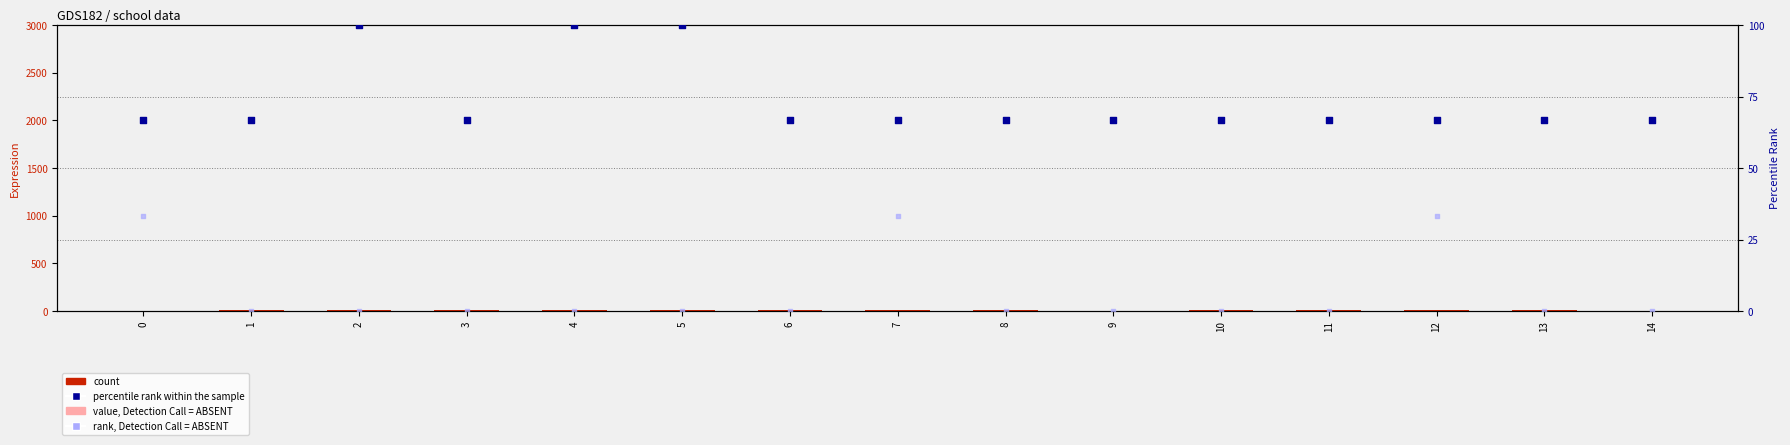

Which series has the widest spread of Y values?

percentile rank within the sample